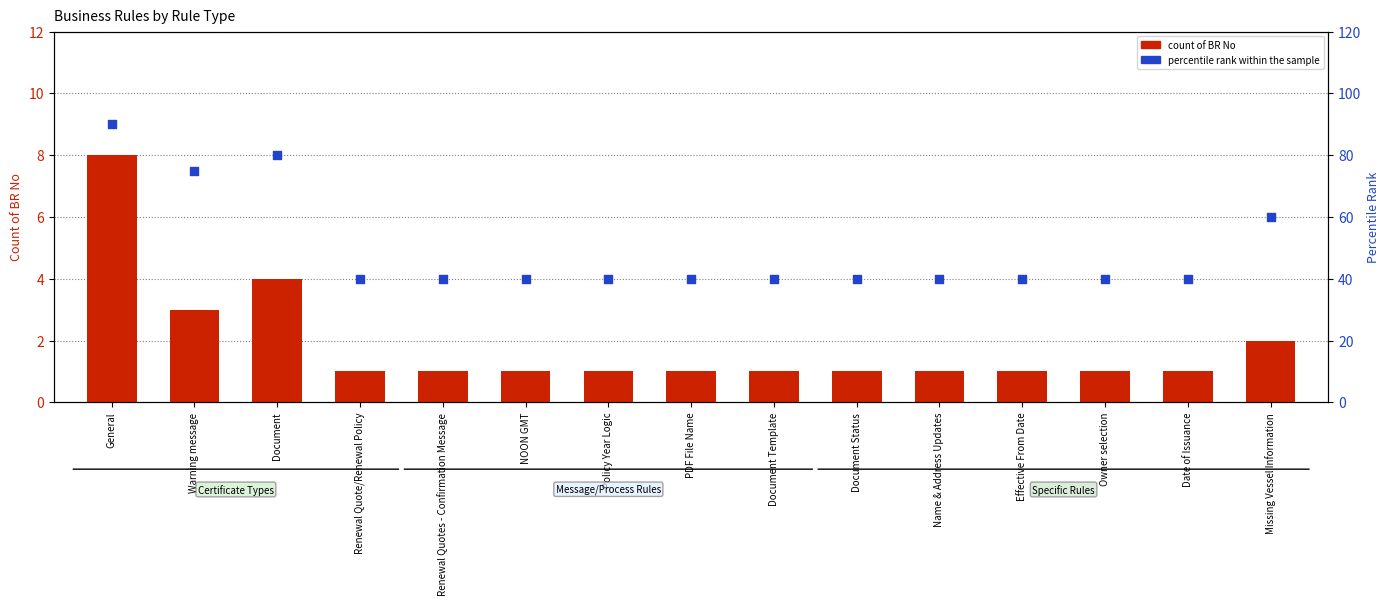

Which series has the largest Y range (max minus min)?

percentile rank within the sample